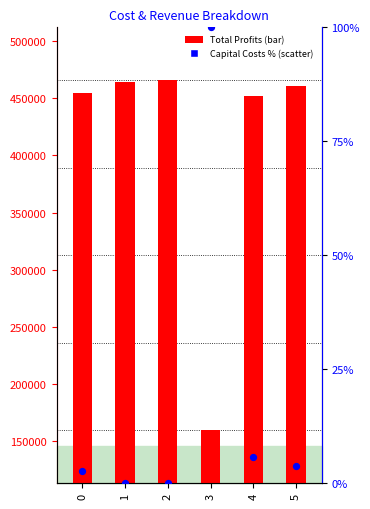

Is the value of Total Profits at 2 greater than the value of Total Capital Costs at 4?

Yes